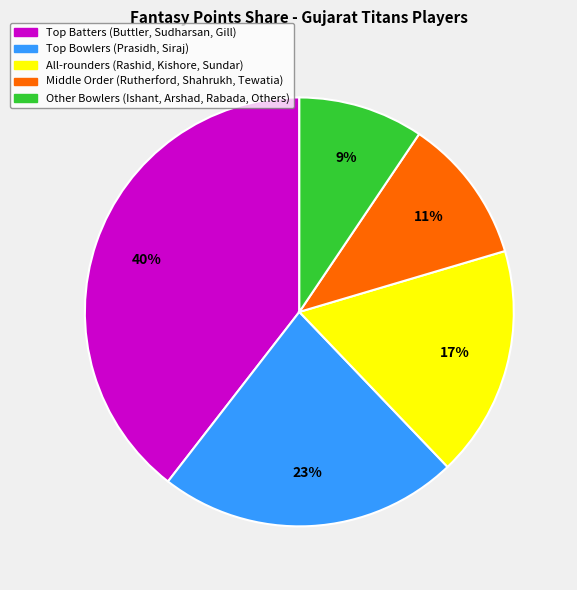

Does any single category account for the majority?

No